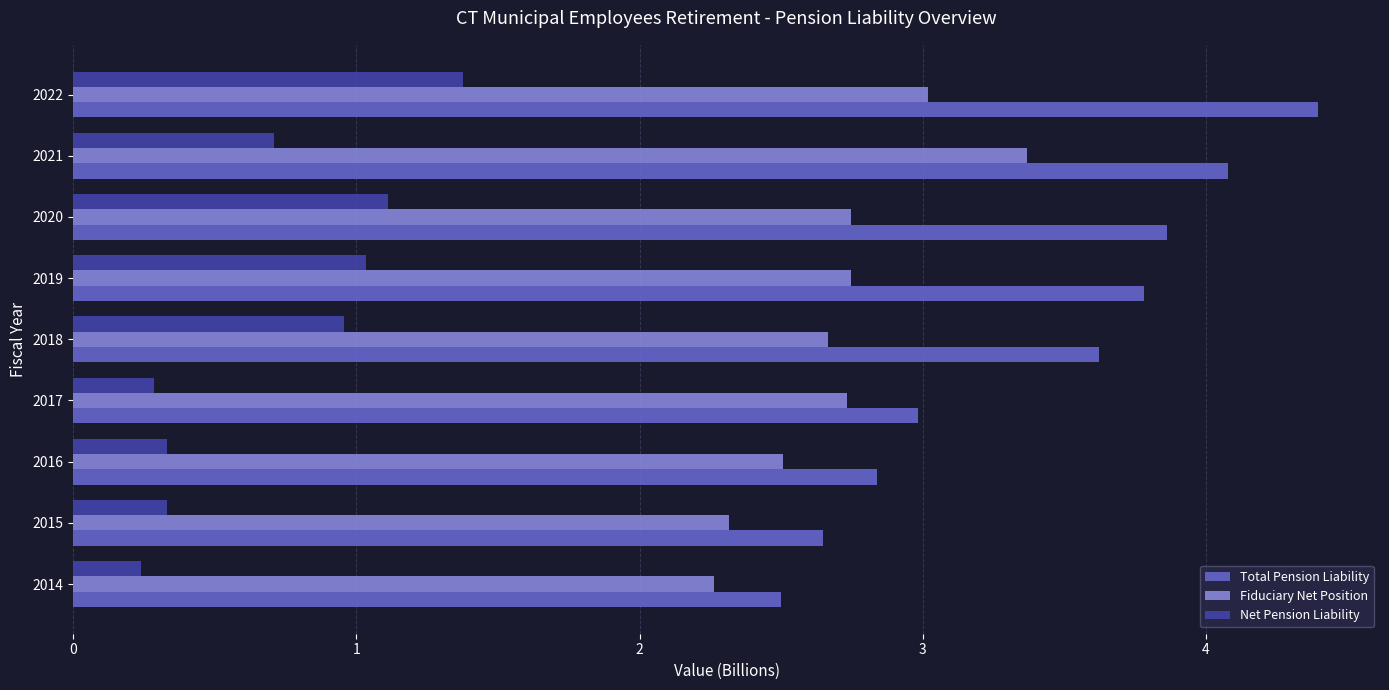

List the series in order of their overall mean, lowest first.

Net Pension Liability, Fiduciary Net Position, Total Pension Liability